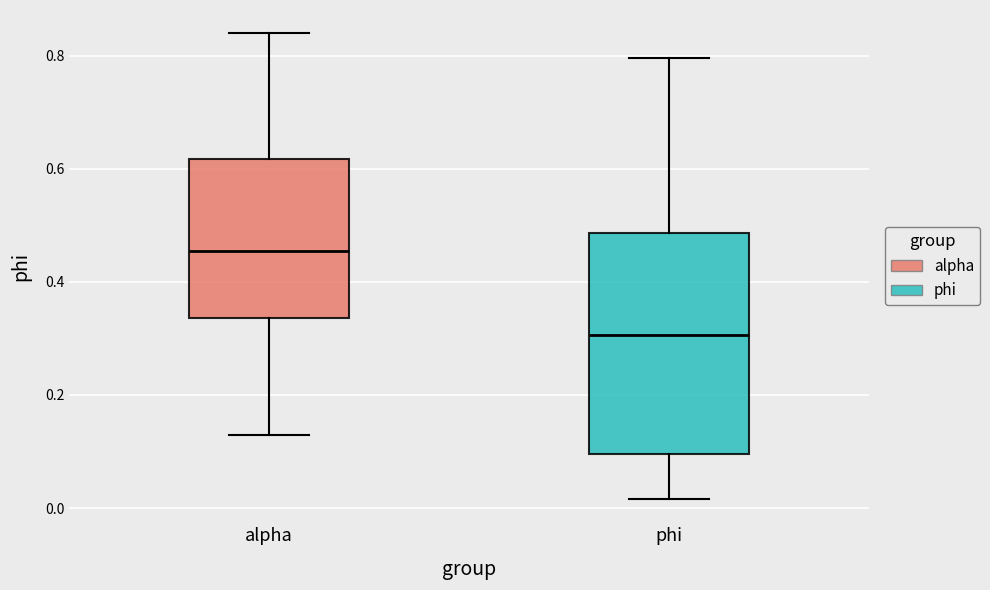

Which box is the tallest, from its lower edge to its upper edge?

phi